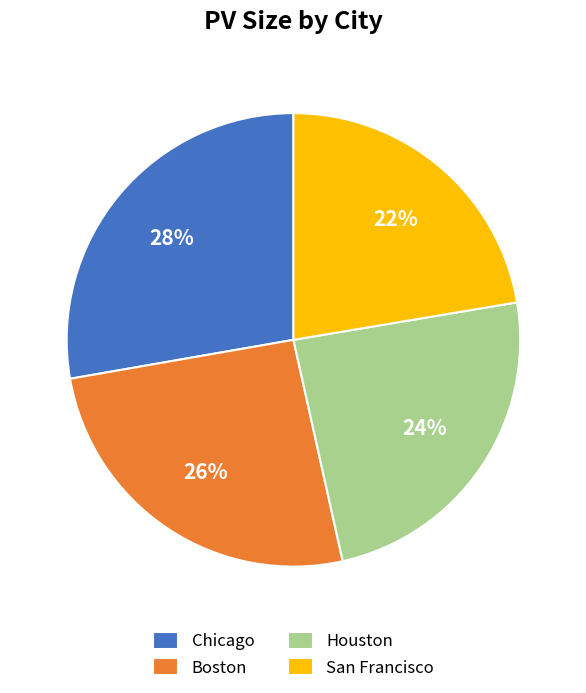

To the nearest percent, what portion does Chicago represent?

28%